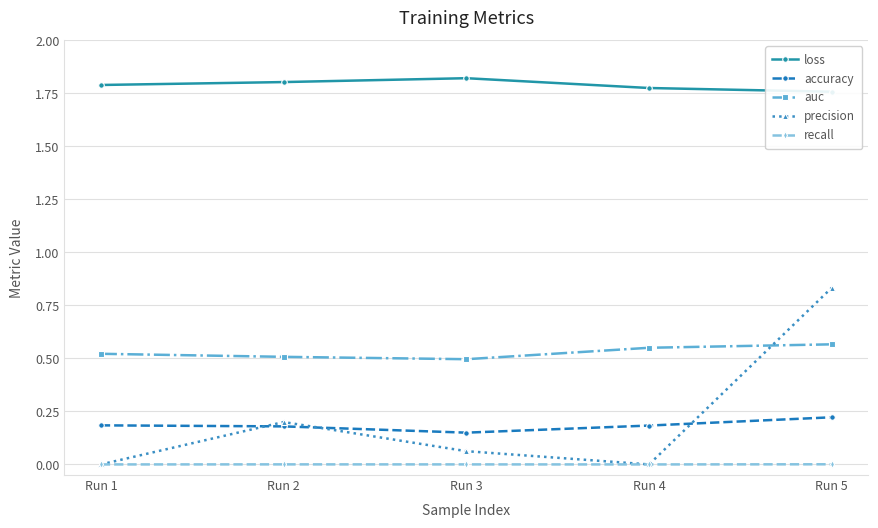

The auc series shows 0.9 at Run 1. True or false?

False